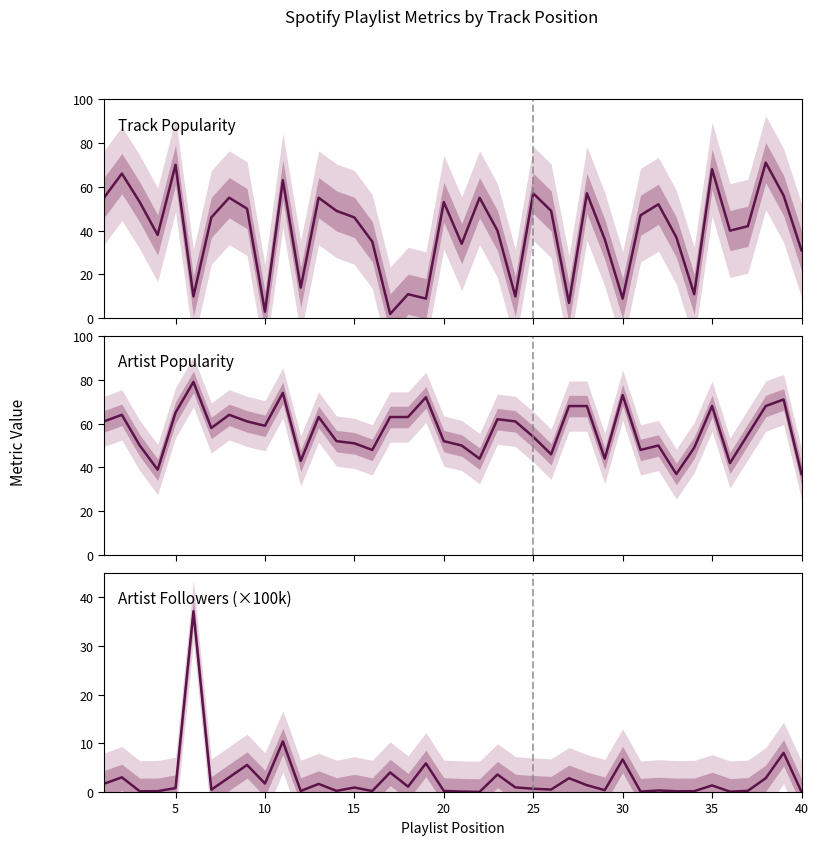

How many interior local peaks does the Artist Popularity series have?

11